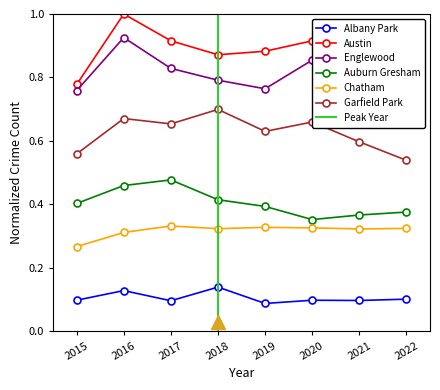

Between 2015 and 2020, which is larger?

2015